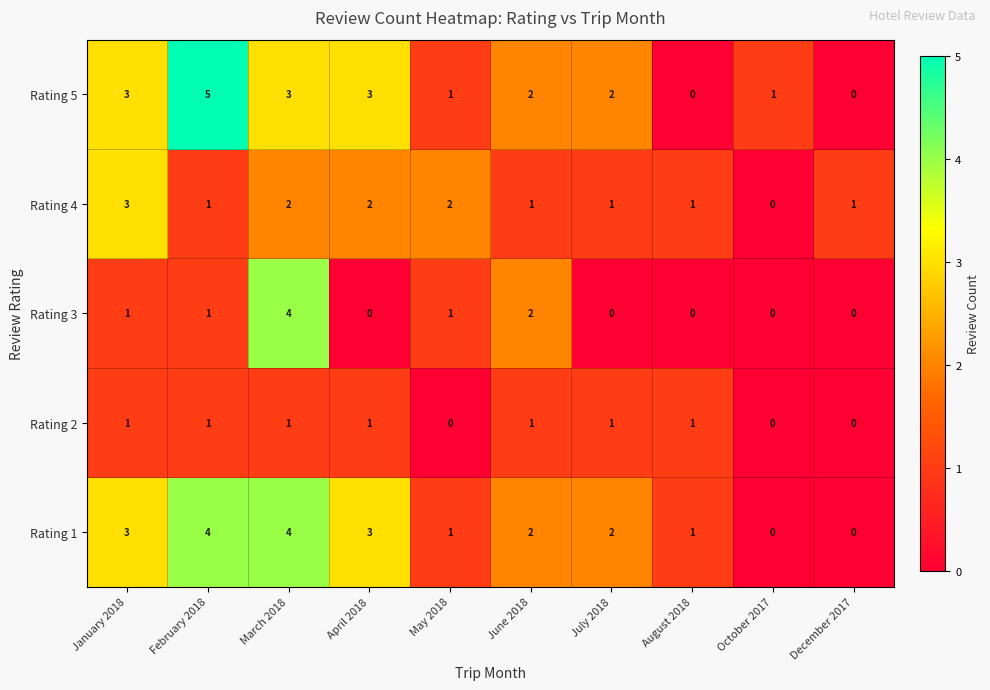

What is the greatest value displayed?

5